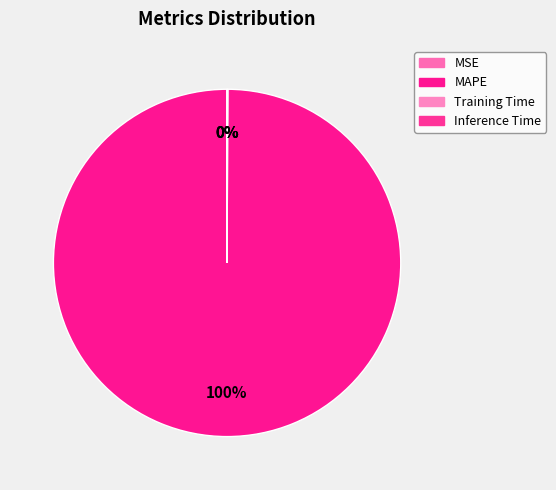

Is it true that MSE is 0% of the pie?

True